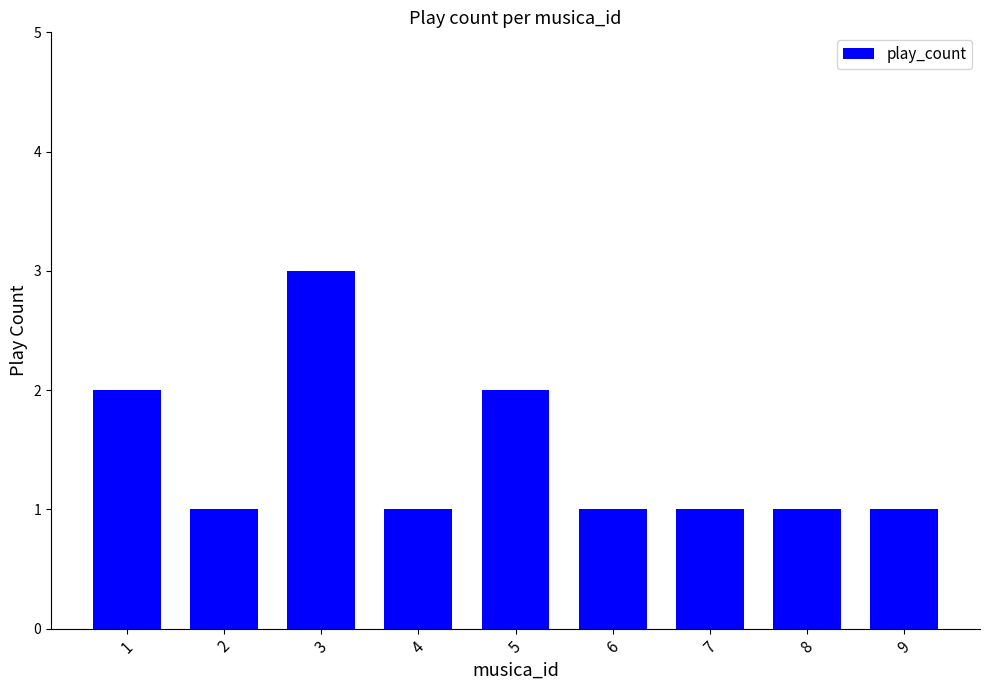

What is the value of the 3rd bar from the left?

3